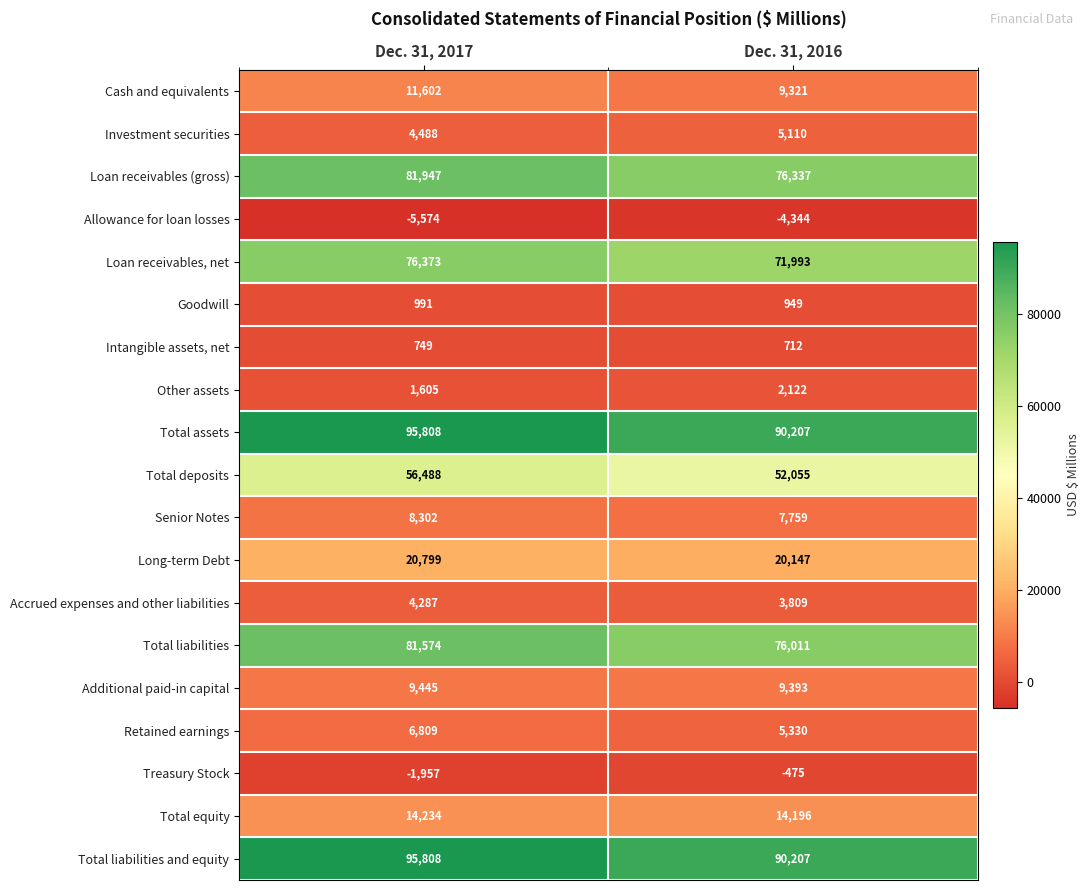

What is the spread (max minus min) of values at Dec. 31, 2017?

101382